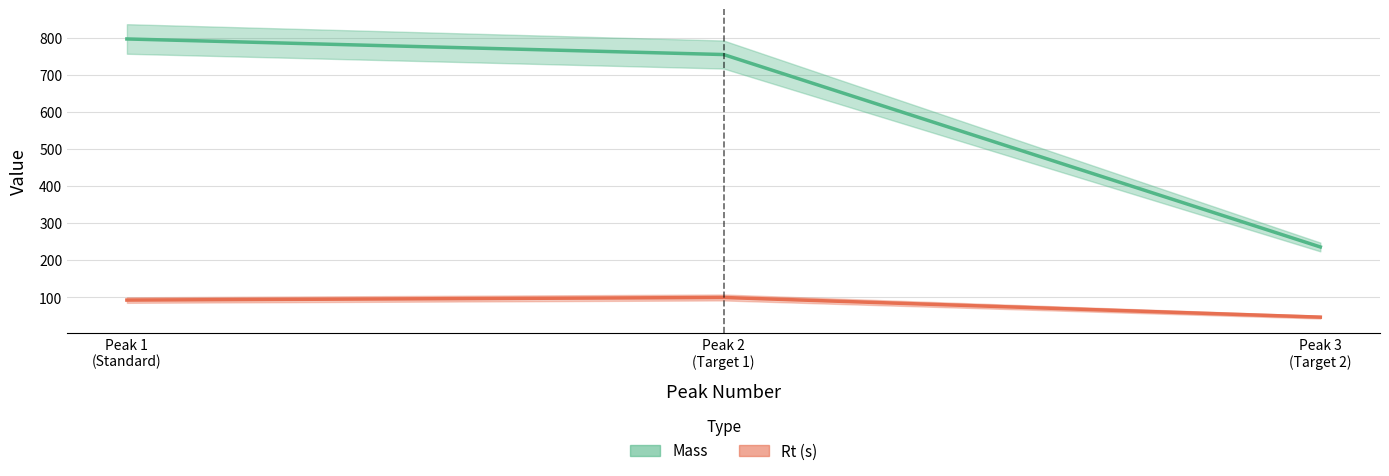

Reading right to left, what are all the values shown in this chart?

Mass: 236.1	754.5	796.5
Rt (s): 47.0	100.0	93.0